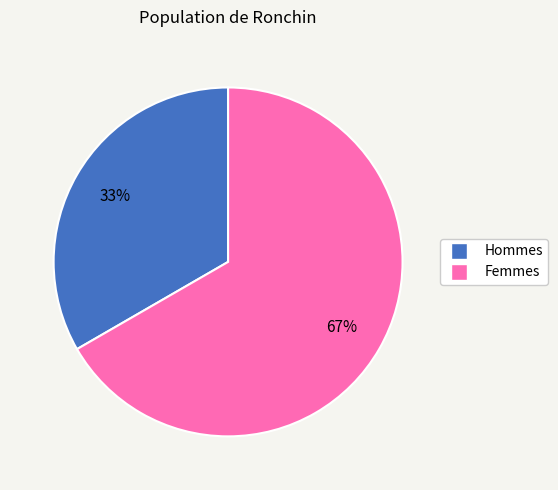

True or false: Femmes accounts for 67% of the total.

True